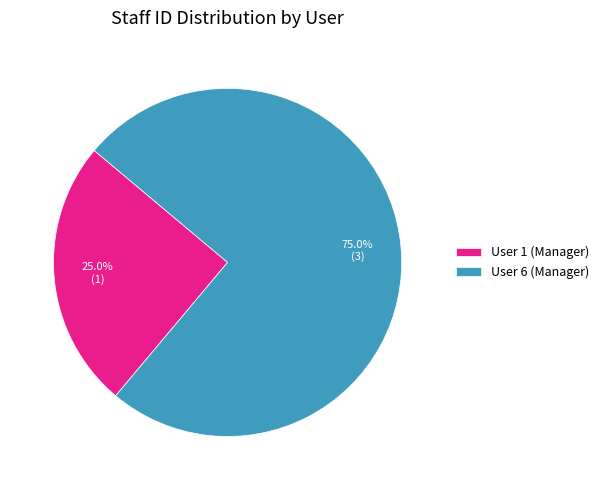

To the nearest percent, what portion does User 1 (Manager) represent?

25%